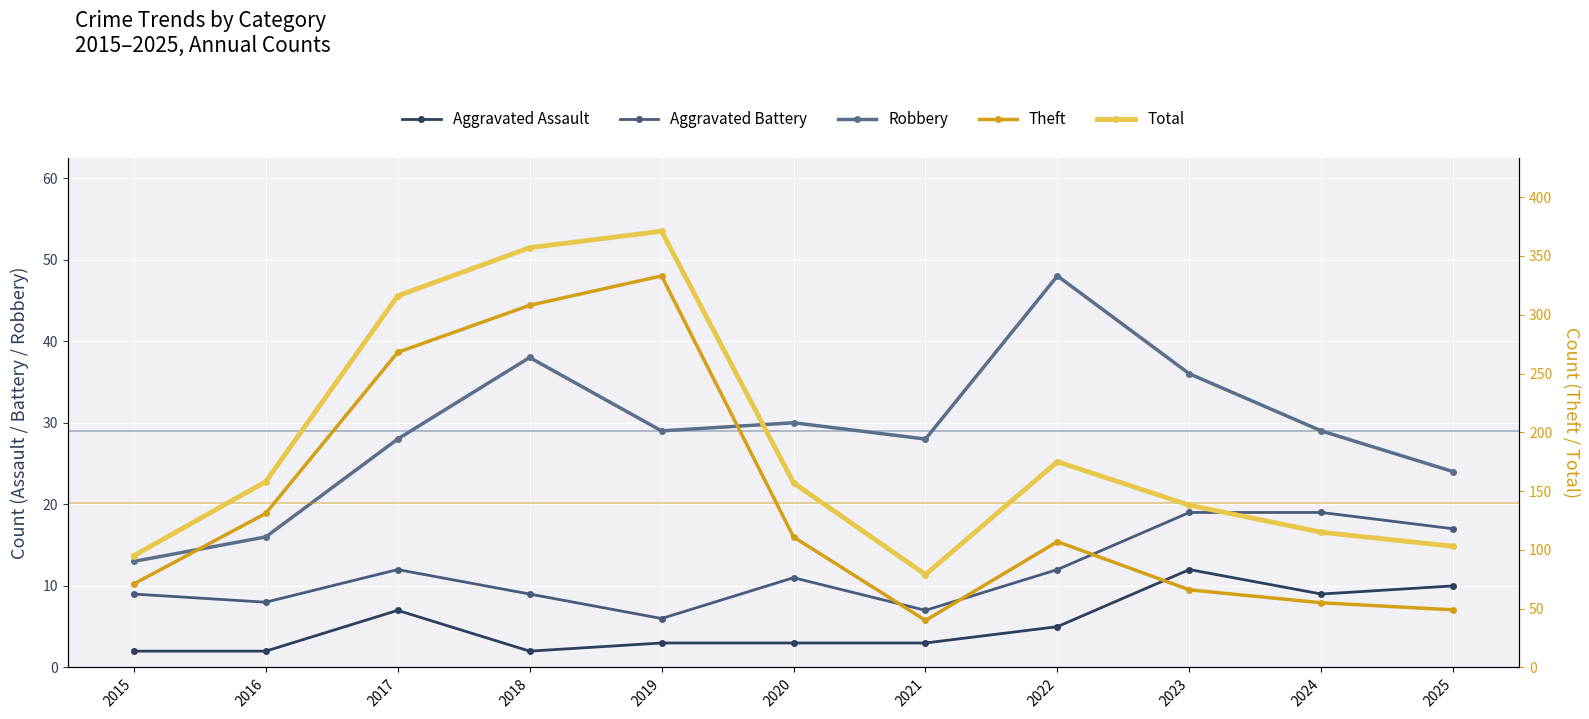

Is the value of Robbery at 2019 greater than the value of Aggravated Battery at 2017?

Yes